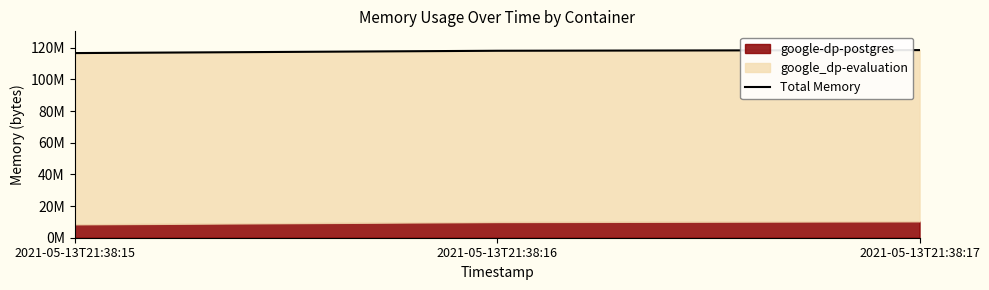

How many data points are less than 118071296?

1